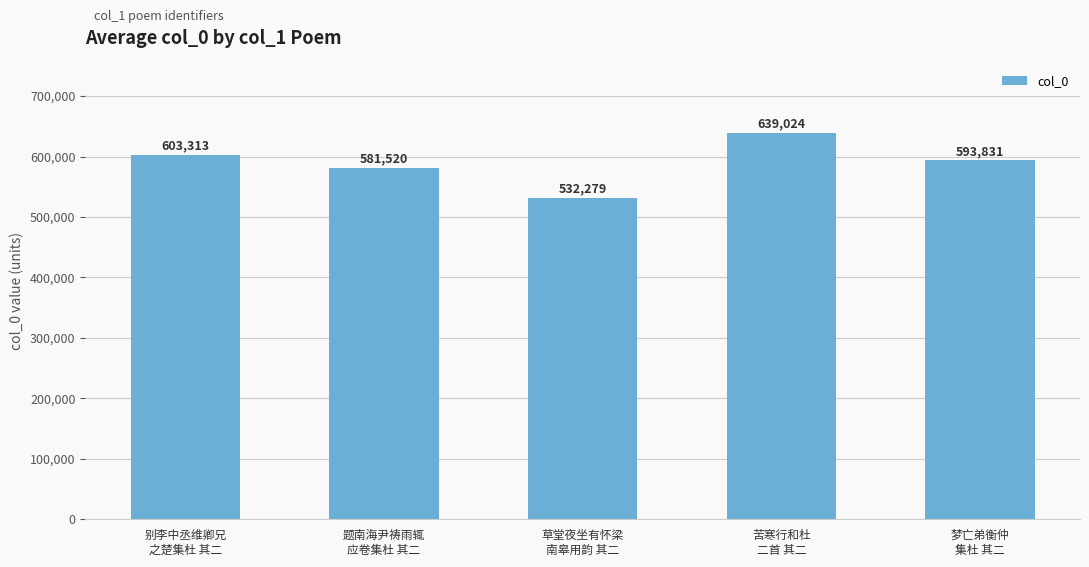

List the labels in order of value, largest first.

苦寒行和杜
二首 其二, 别李中丞维卿兄
之楚集杜 其二, 梦亡弟衡仲
集杜 其二, 题南海尹祷雨辄
应卷集杜 其二, 草堂夜坐有怀梁
南皋用韵 其二